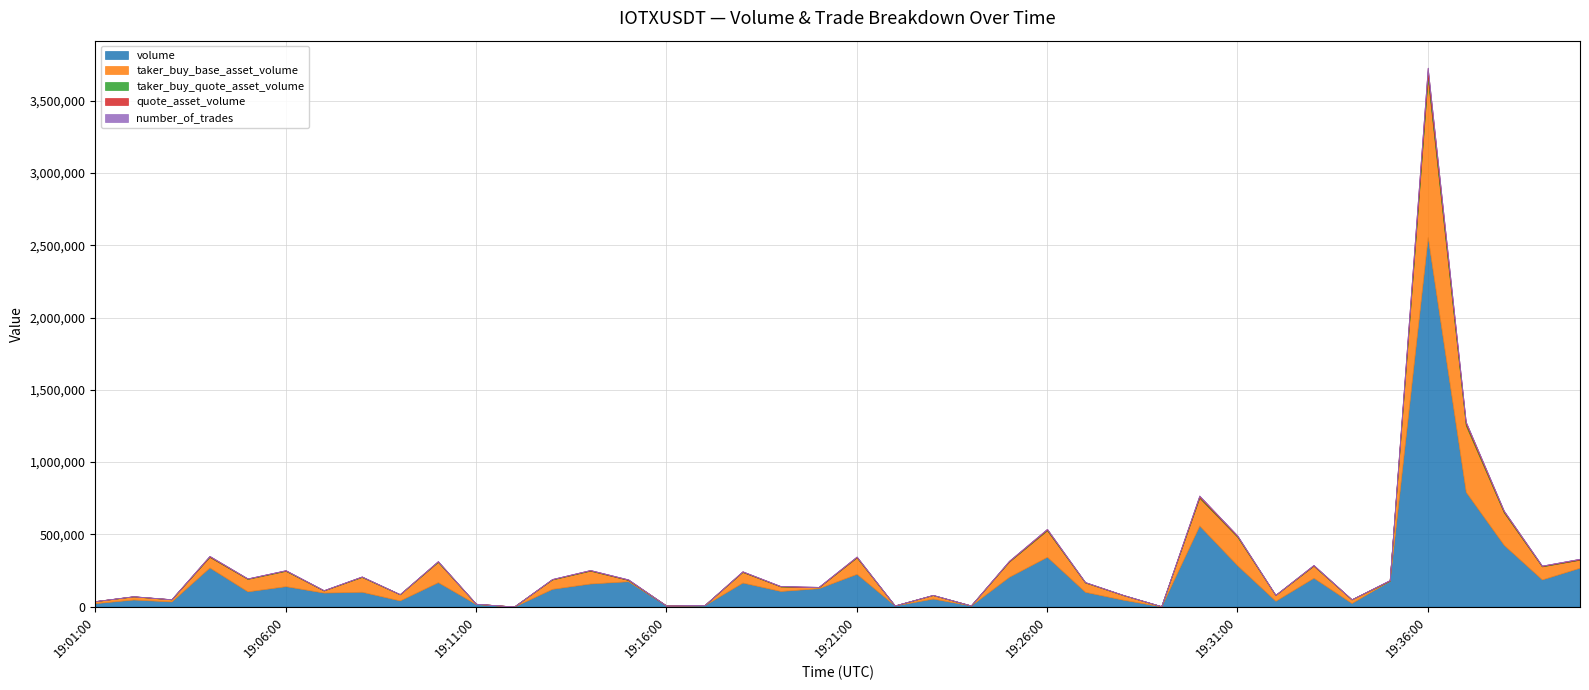

Which category has the lowest value in the taker_buy_quote_asset_volume series?

1687547760000